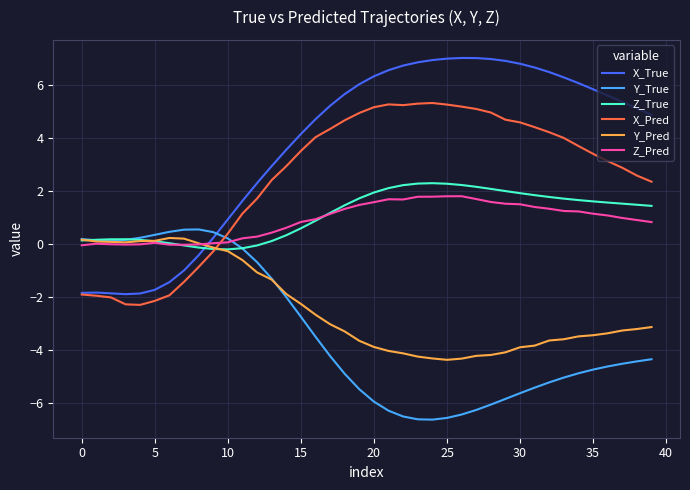

At how many categories does at least one series exceed 4?

25